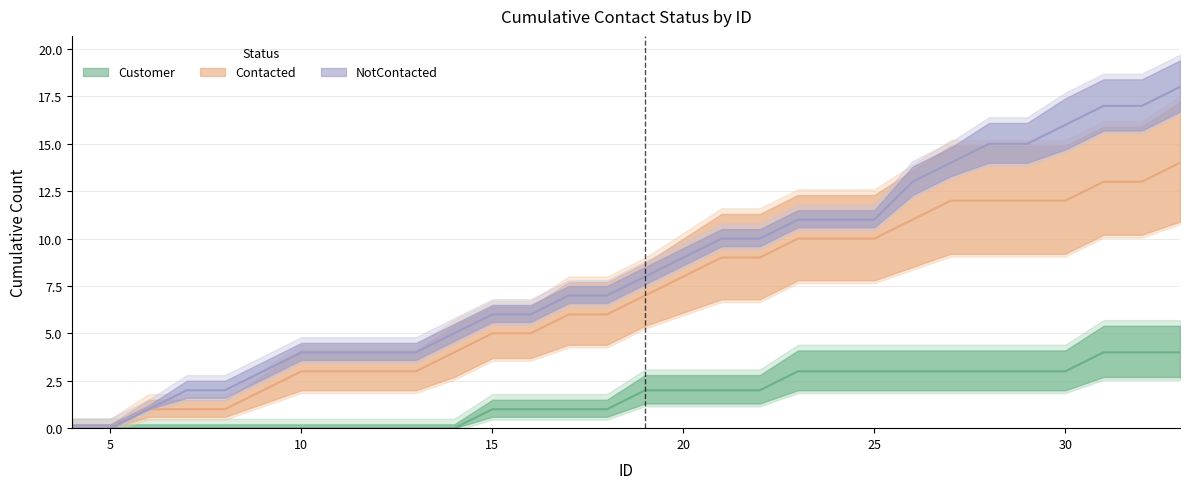

Which series has the widest spread of values?

Contacted